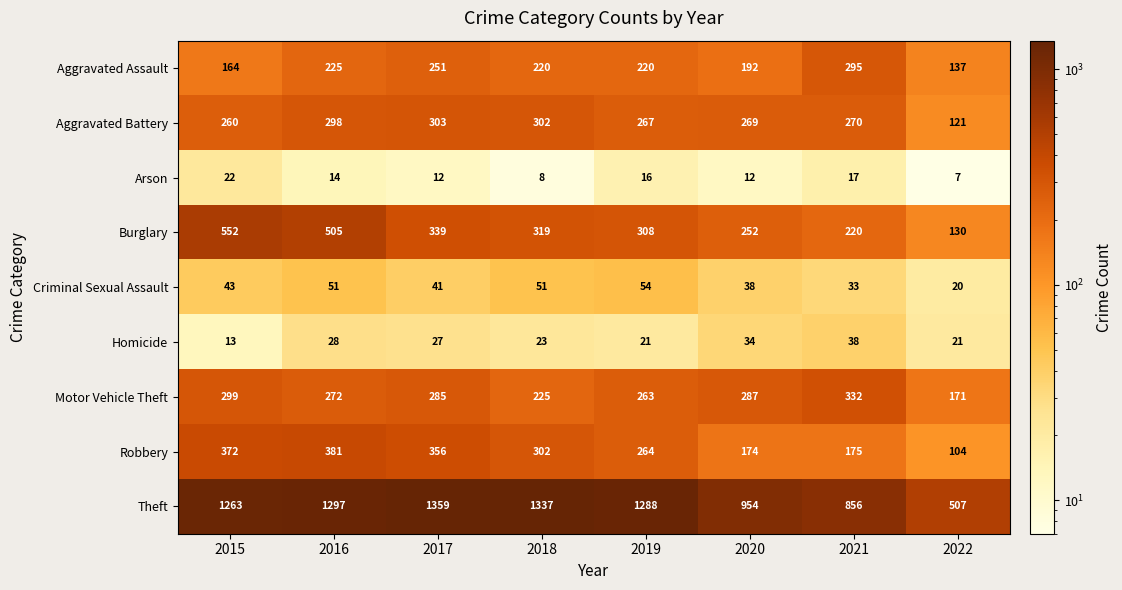

Which series changed the most between 2019 and 2021?

Theft